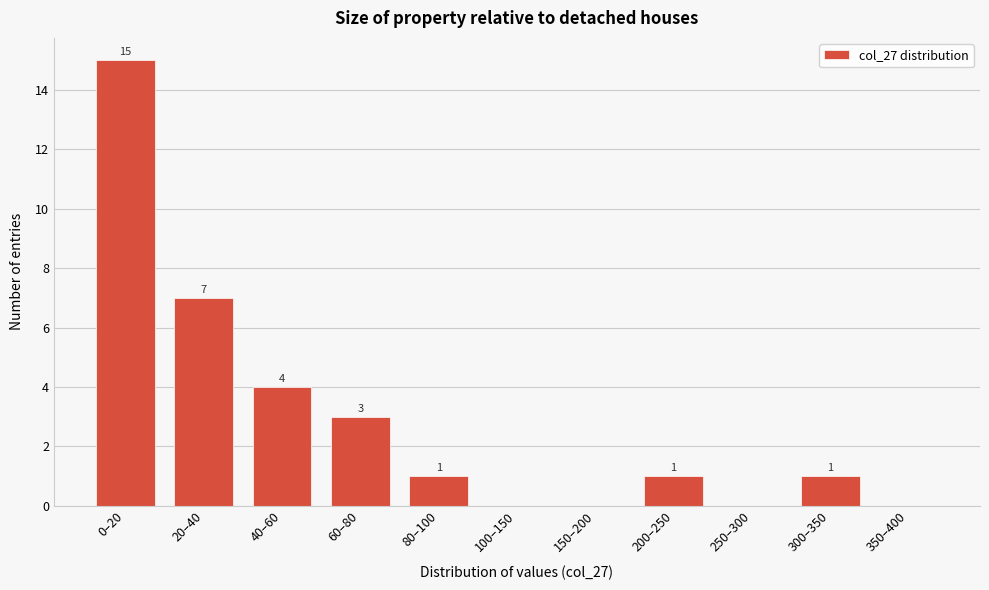

Reading left to right, extract all data points from this chart.

0–20=15	20–40=7	40–60=4	60–80=3	80–100=1	100–150=0	150–200=0	200–250=1	250–300=0	300–350=1	350–400=0